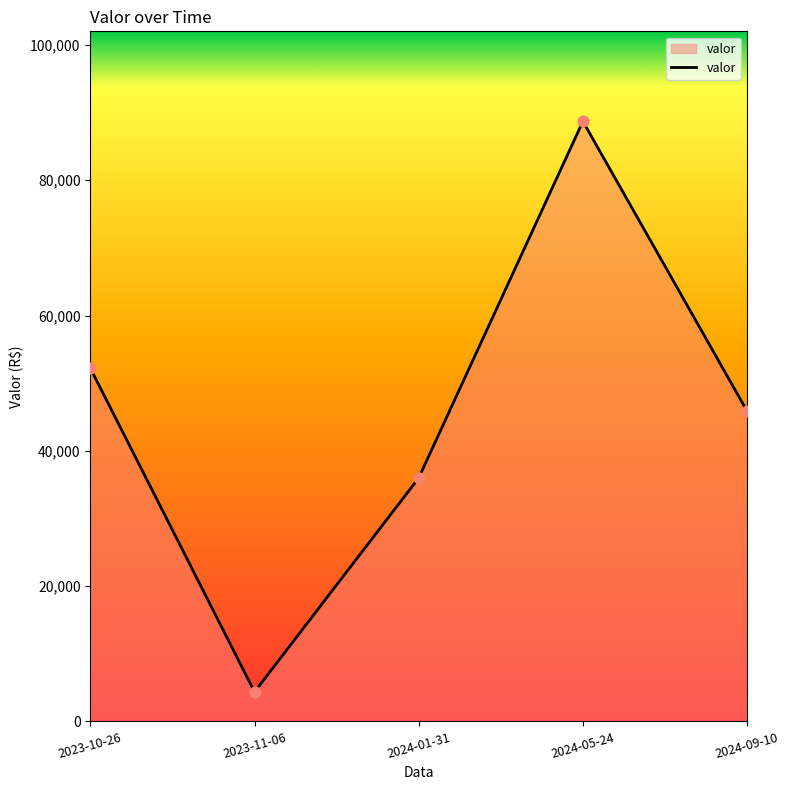

Approximately how many times larger is the value at 2023-11-06 compared to 2024-01-31?

0.1